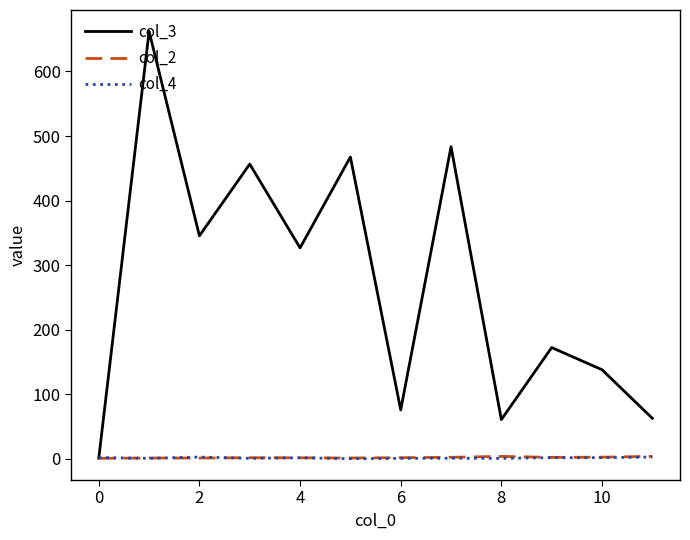

Which series has the largest total across all categories?

col_3